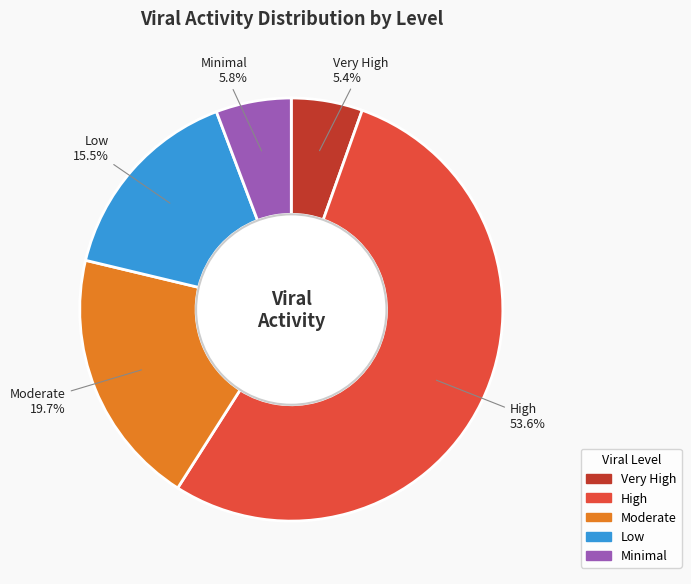

Is there any slice that represents more than half of the pie?

Yes